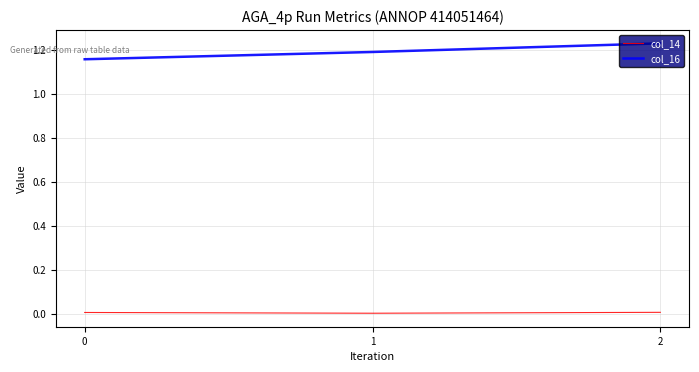

True or false: col_16 has a value of 1.2 at 2.

True